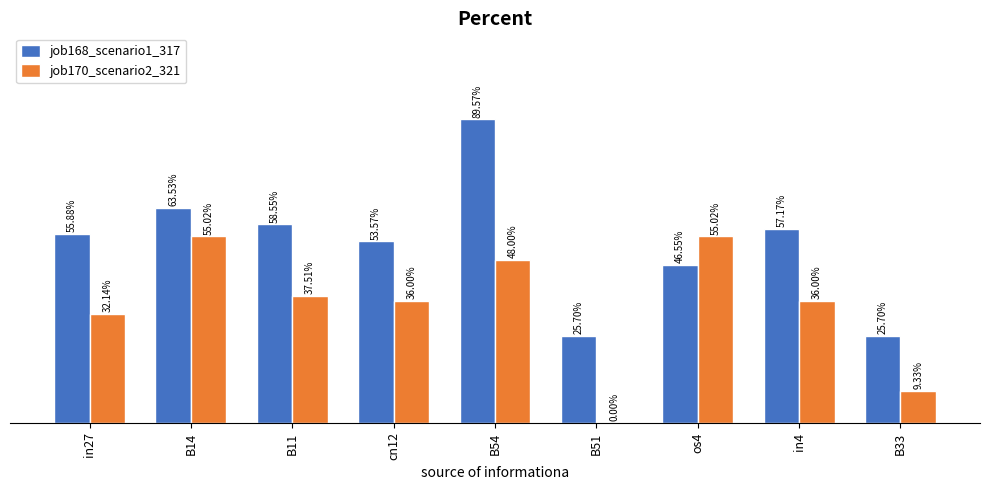

Does the chart contain stacked bars?

No